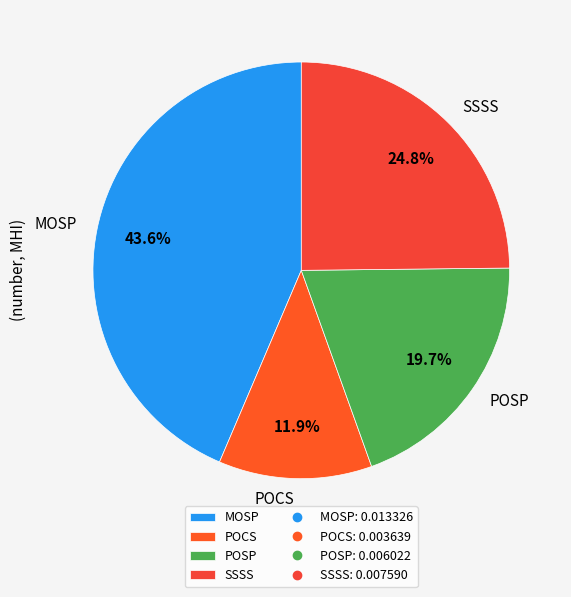

To the nearest percent, what is the difference between the SSSS and POCS slice percentages?

13%